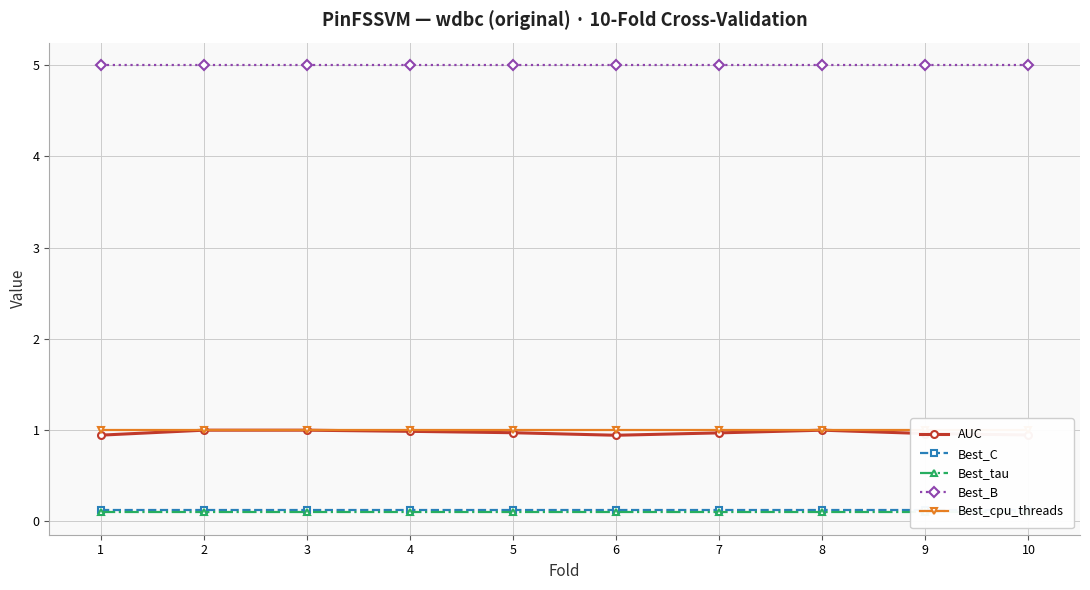

True or false: AUC and Best_C intersect in this chart.

False